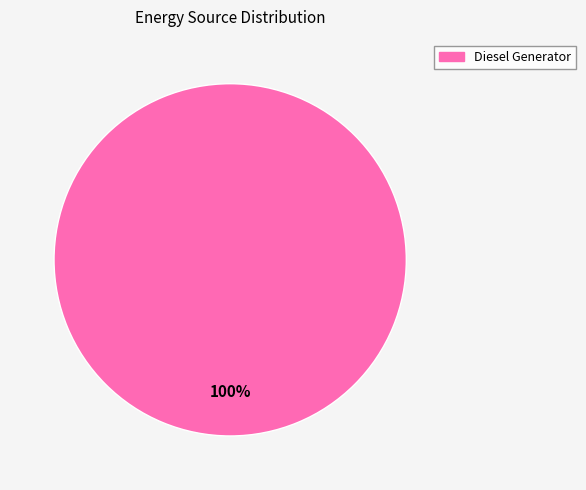

Is there any slice that represents more than half of the pie?

Yes